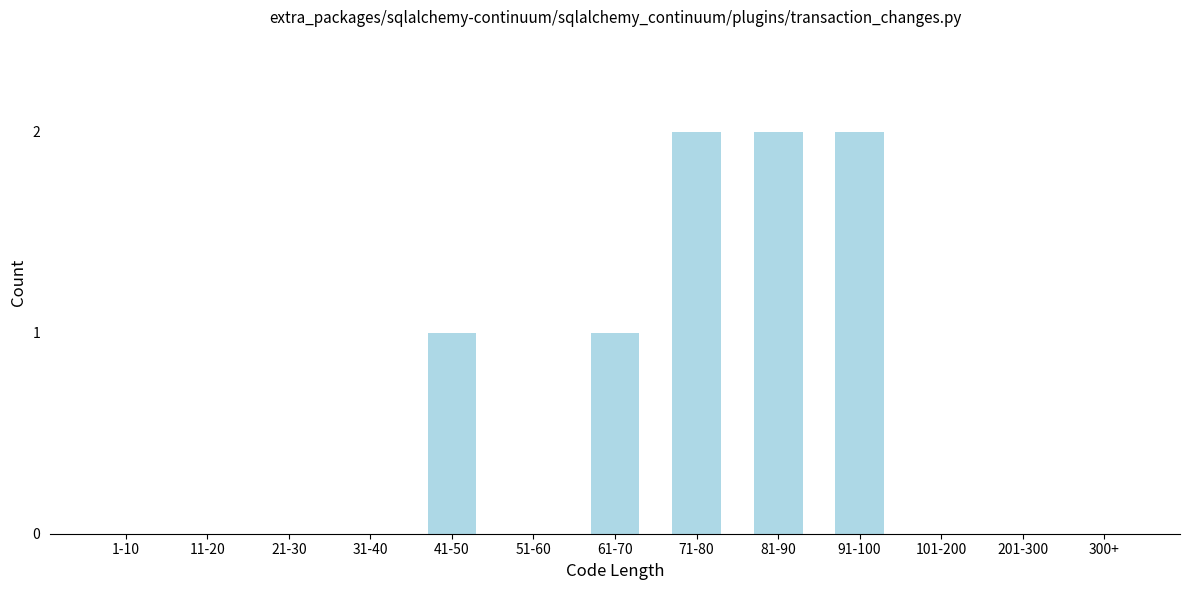

Reading right to left, what are all the values shown in this chart?

300+=0	201-300=0	101-200=0	91-100=2	81-90=2	71-80=2	61-70=1	51-60=0	41-50=1	31-40=0	21-30=0	11-20=0	1-10=0